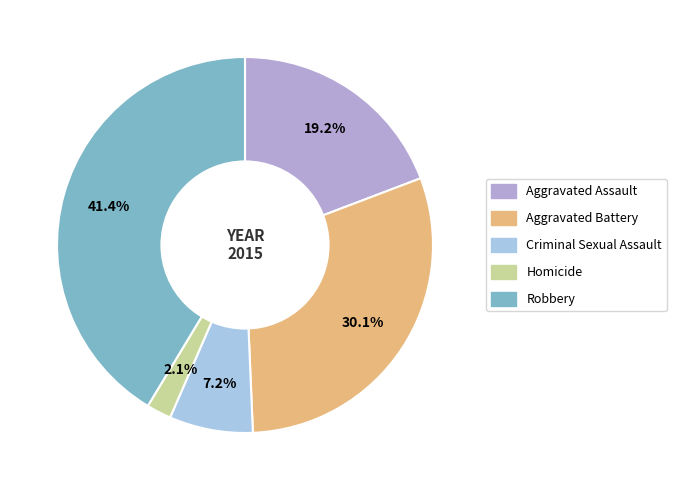

To the nearest percent, what percentage of the pie is Homicide?

2%